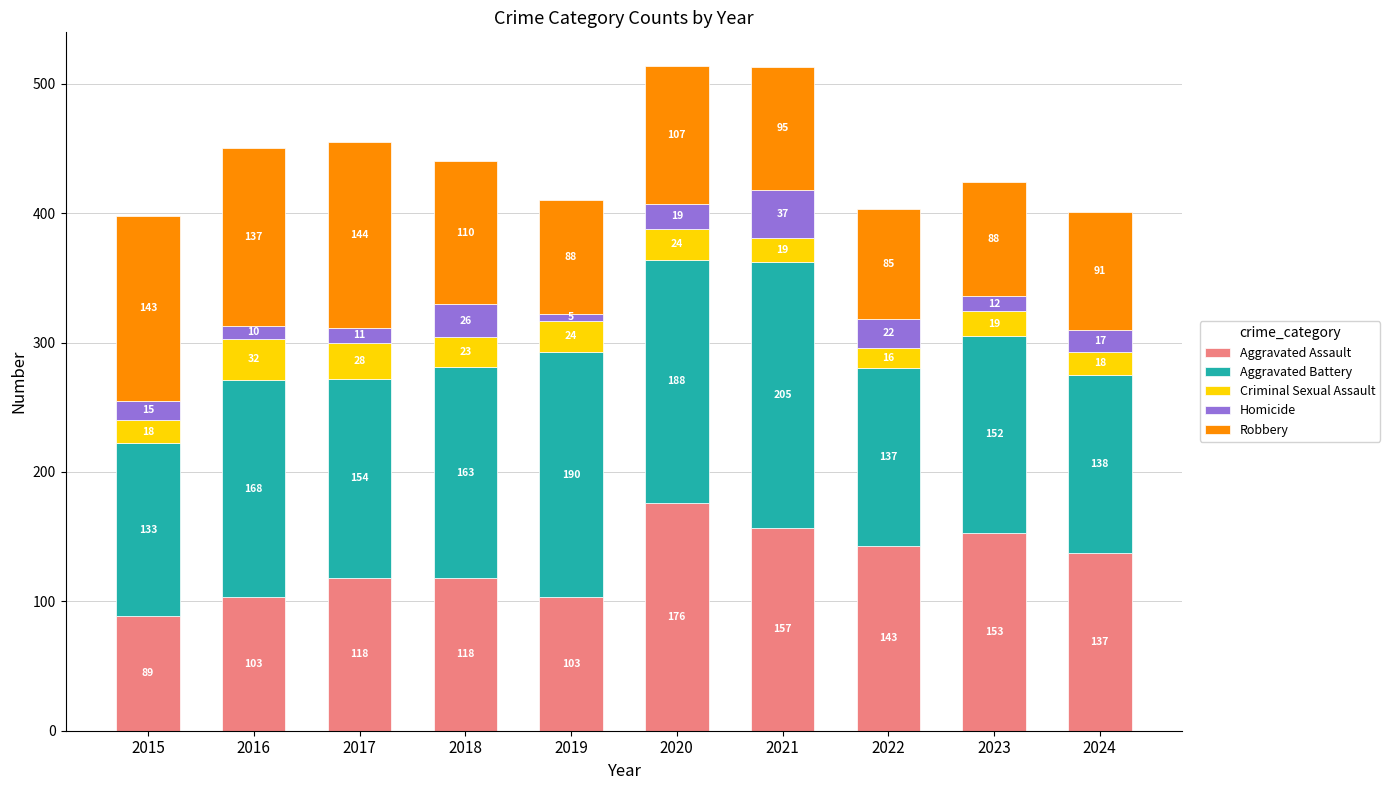

What is the maximum value for Aggravated Assault?

176